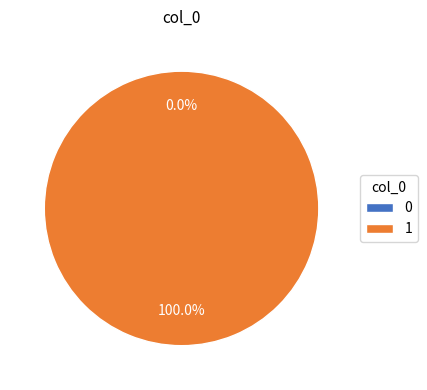

Is there any slice that represents more than half of the pie?

Yes